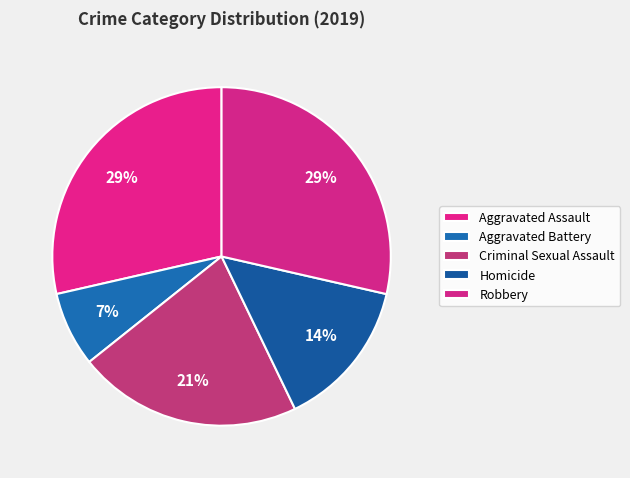

How many segments does this pie chart have?

5